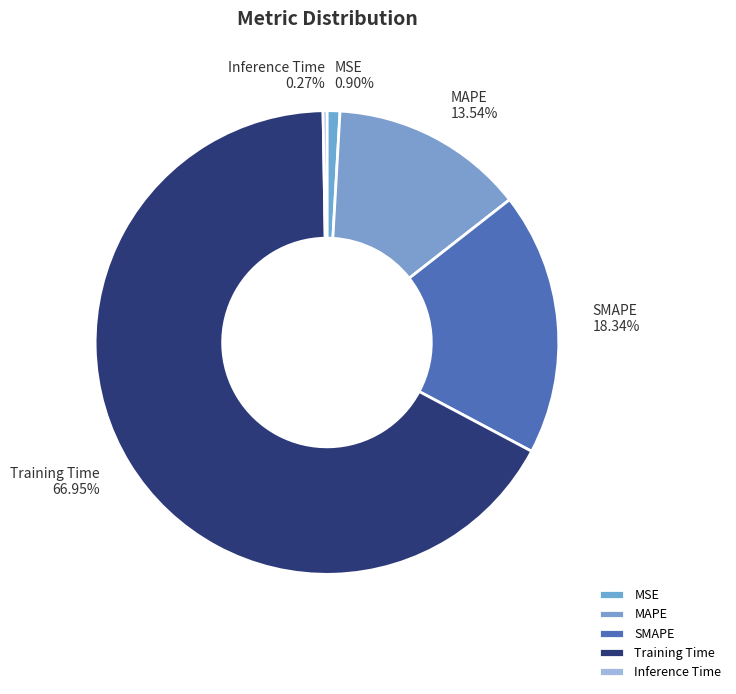

Which slice is the largest?

Training Time